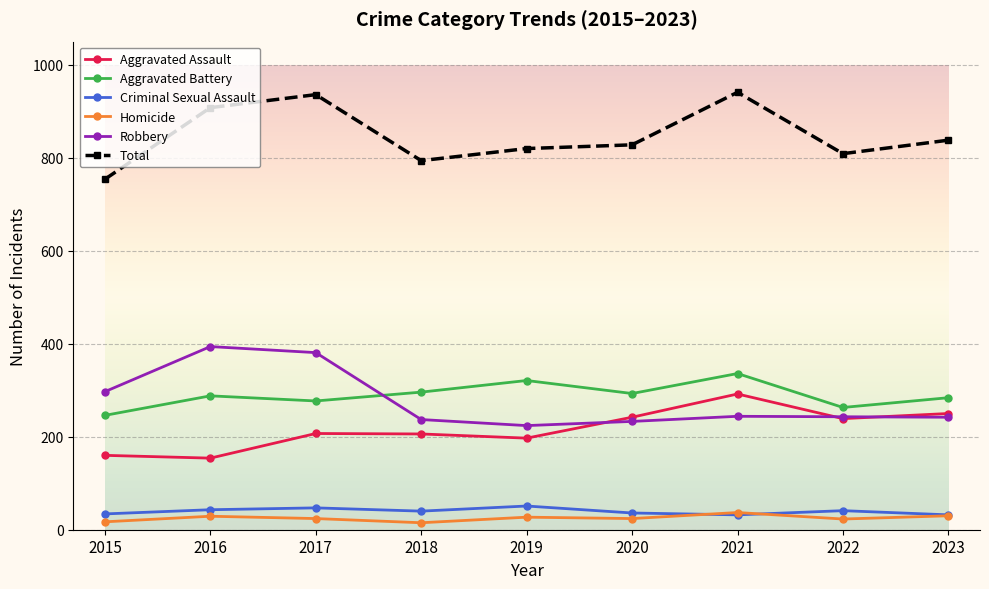

Rank the series by their maximum value, from lowest to highest.

Homicide, Criminal Sexual Assault, Aggravated Assault, Aggravated Battery, Robbery, Total